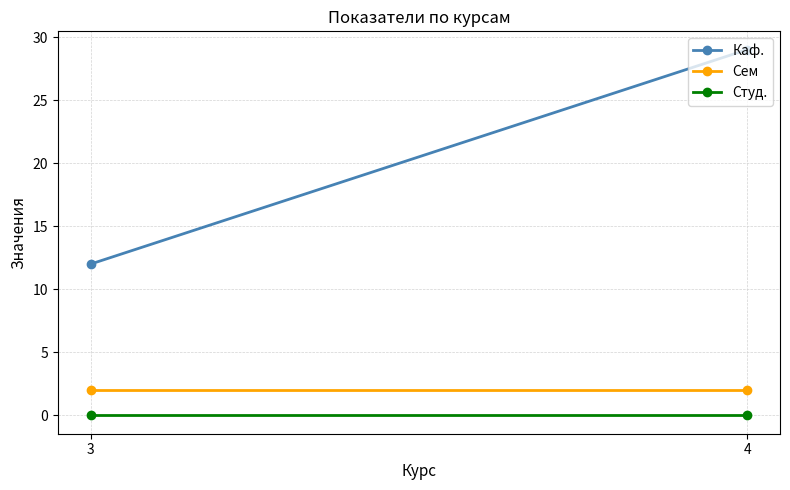

What is the value of the Сем point at the 2nd from the left?

2